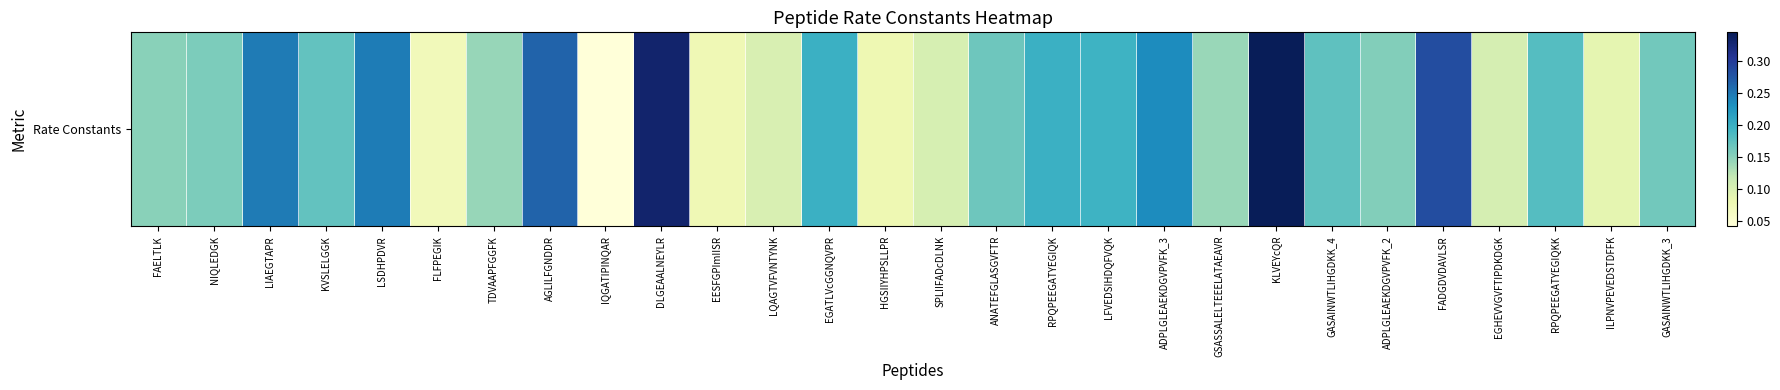

What is the greatest value displayed?

0.3